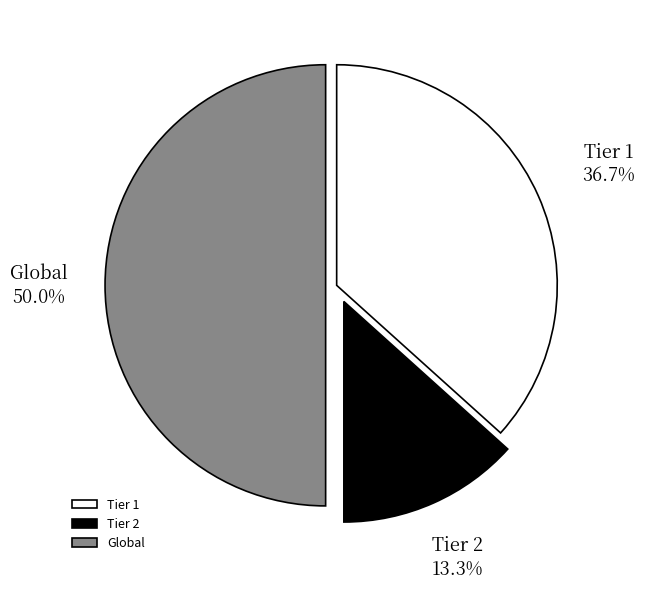

Which category has the biggest portion of the pie?

Global